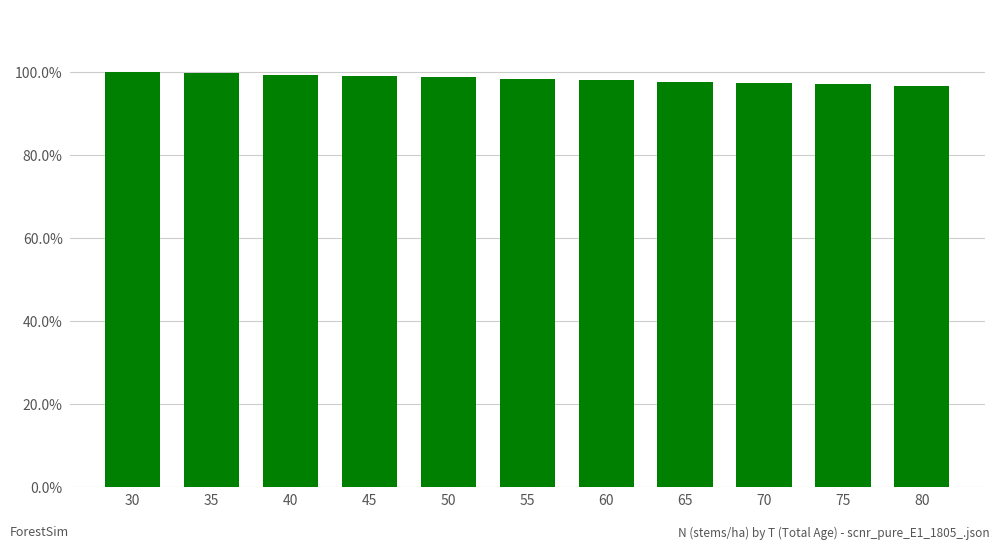

Rank the categories by value from highest to lowest.

30, 35, 40, 45, 50, 55, 60, 65, 70, 75, 80